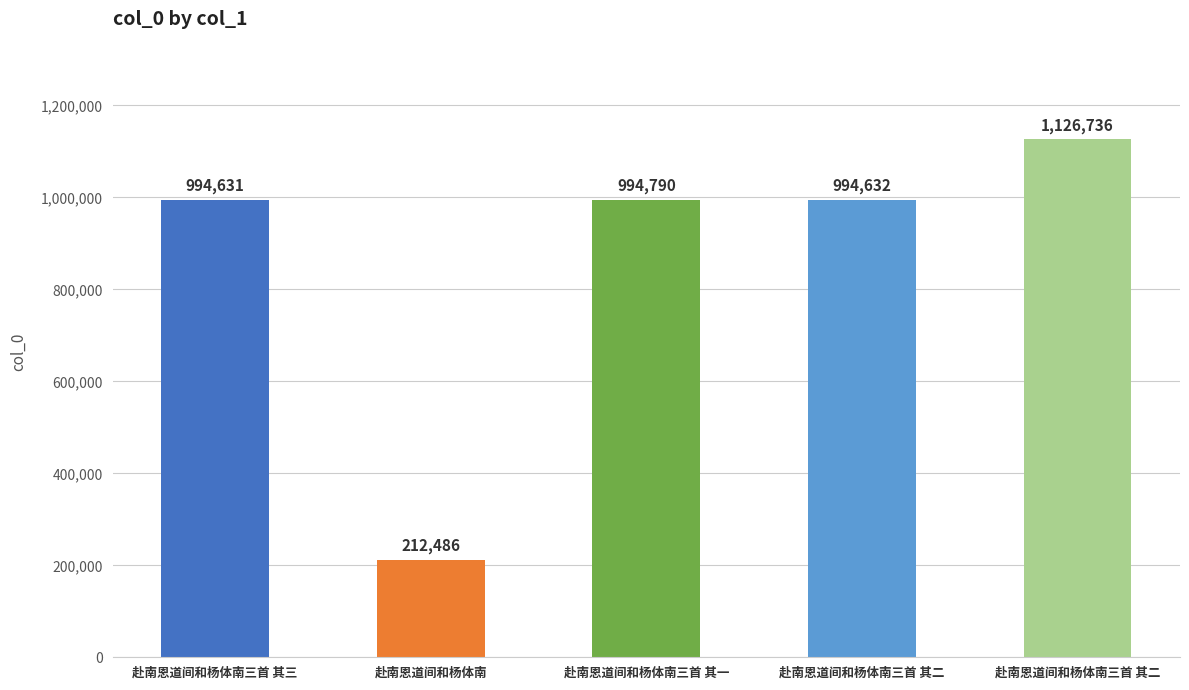

Read the value at 赴南恩道间和杨体南三首 其三.

994631